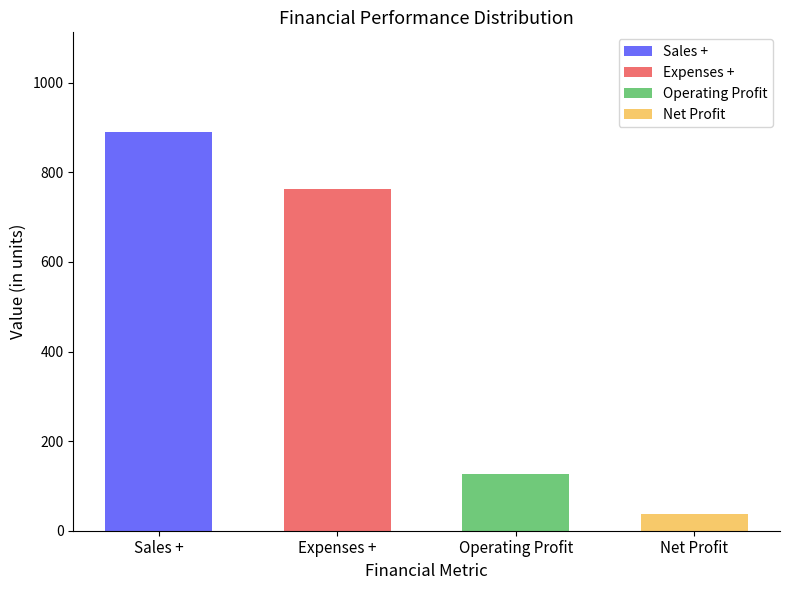

Rank the series at Mar 2011 from lowest to highest value.

Net Profit, Operating Profit, Expenses +, Sales +